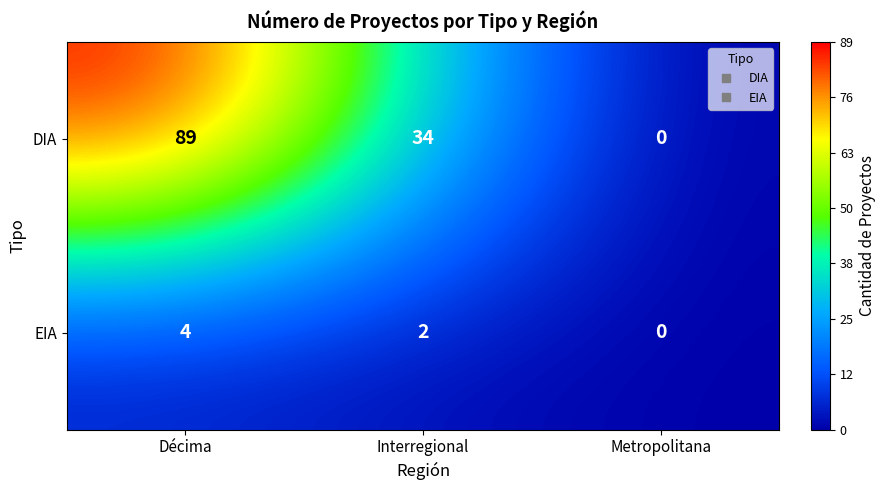

Count the number of categories in the chart.

3